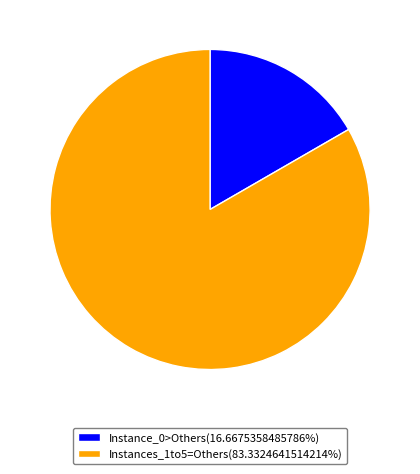

Do Instances_1to5=Others(83.3324641514214%) and Instance_0>Others(16.6675358485786%) together represent more than half of the pie?

Yes